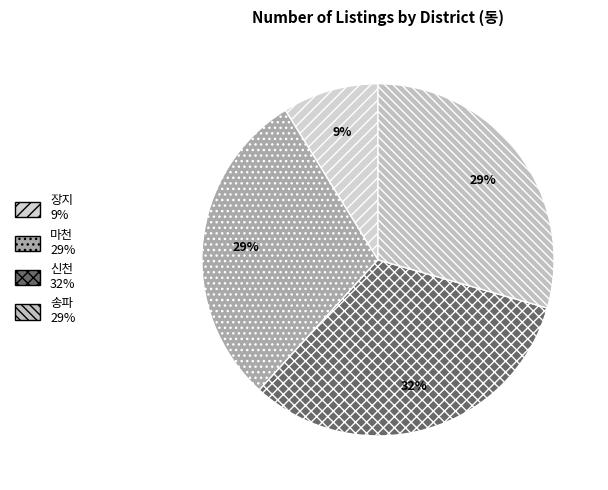

To the nearest percent, what percentage of the pie is 송파?

29%